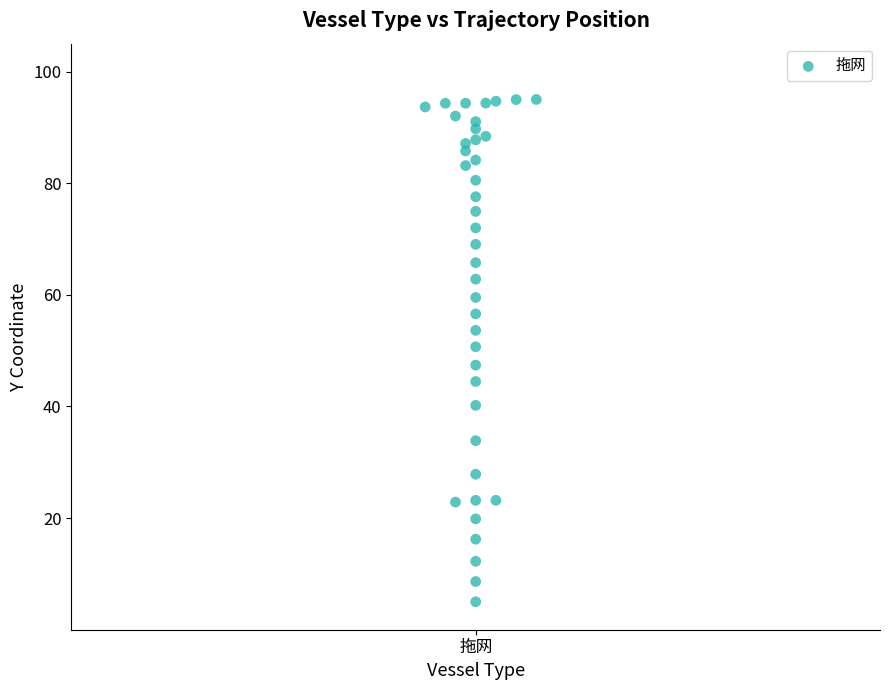

What is the range of Y values (max minus min)?

90.0